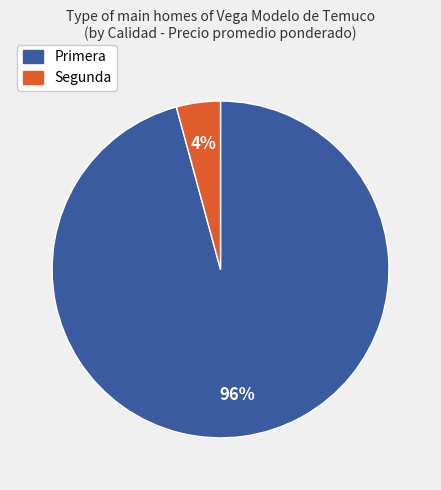

Is there a majority slice in this chart?

Yes